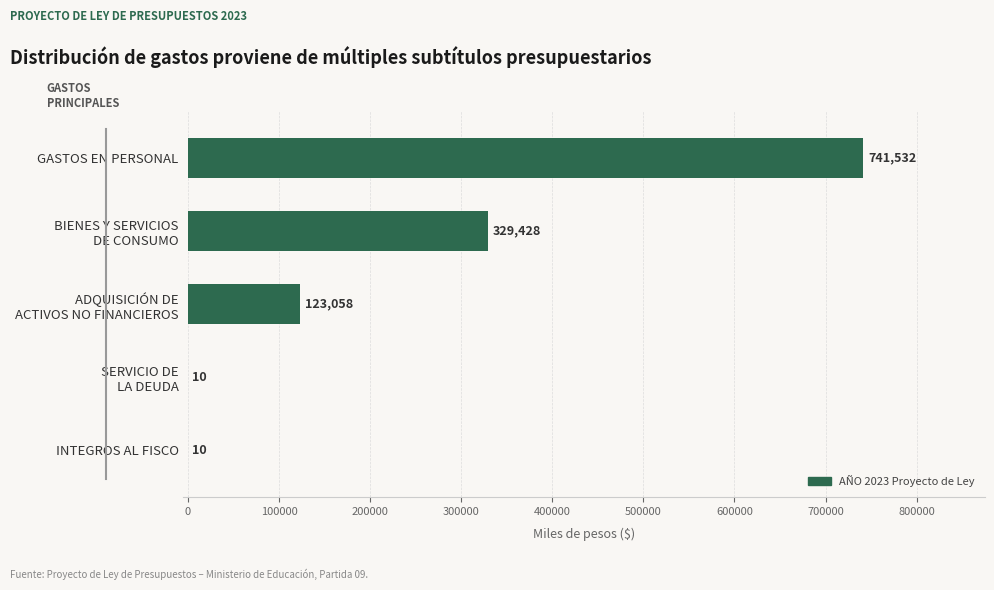

Read the value at GASTOS EN PERSONAL, to the nearest 50.

741550